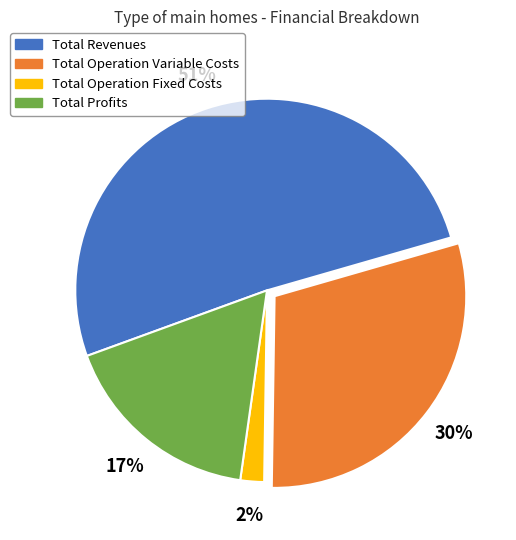

Does any single category account for the majority?

Yes